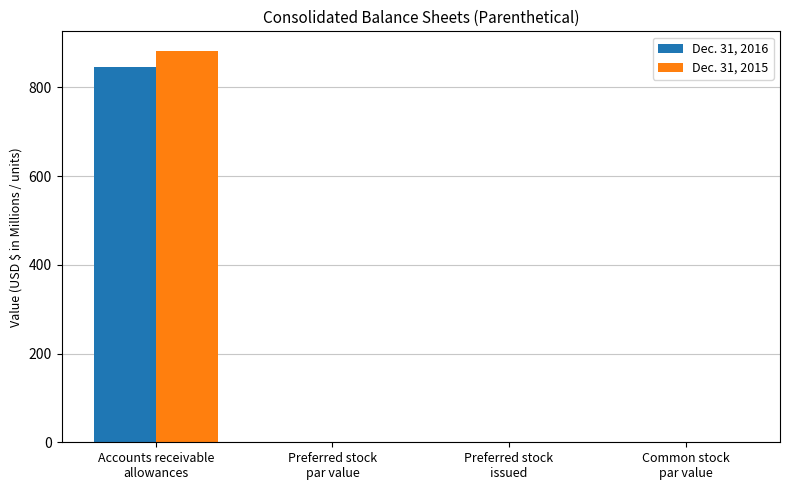

What is the sum of all Dec. 31, 2015 values?

882.2